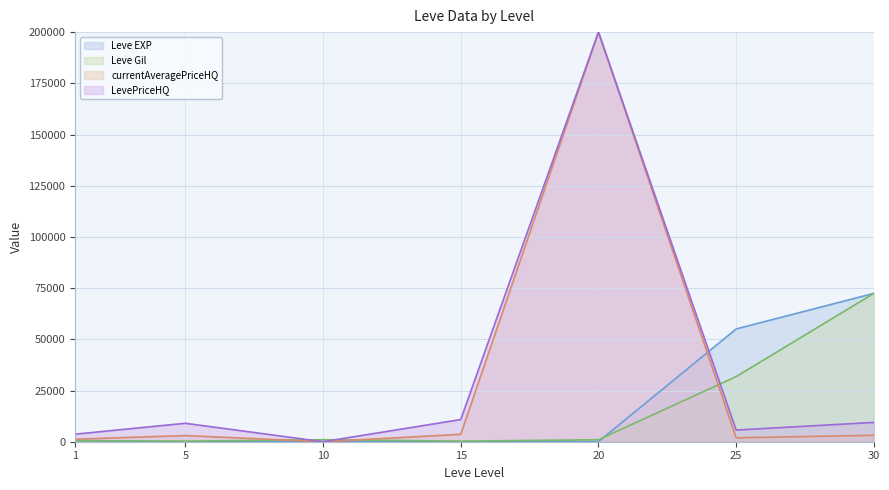

What is the sum of all Leve Gil values?

107150.0